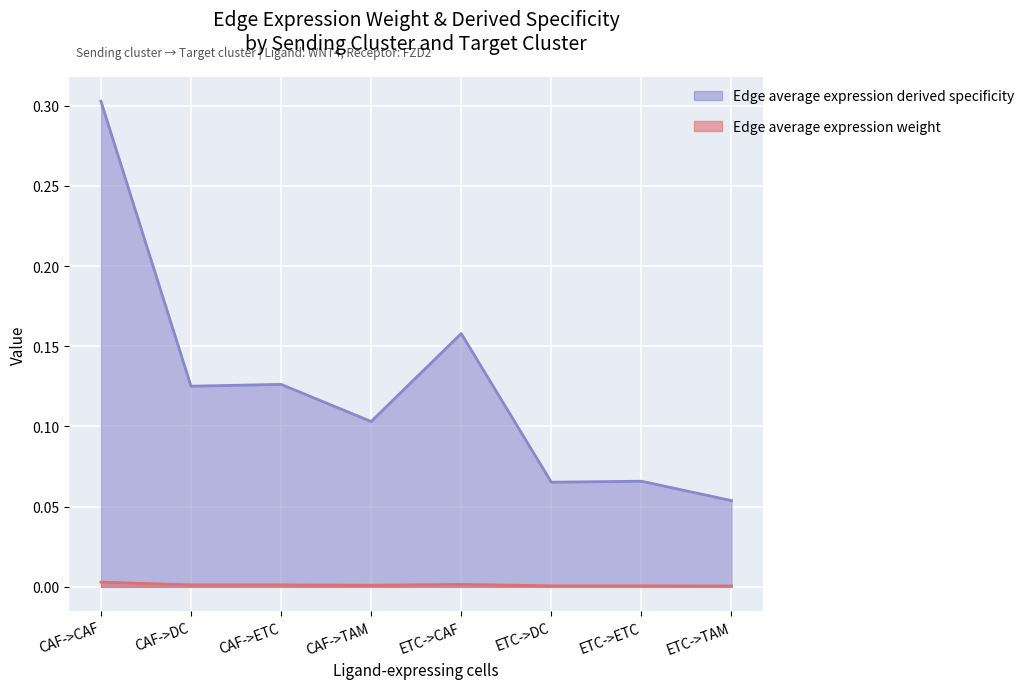

What are all the series names shown in the legend?

Edge average expression derived specificity, Edge average expression weight